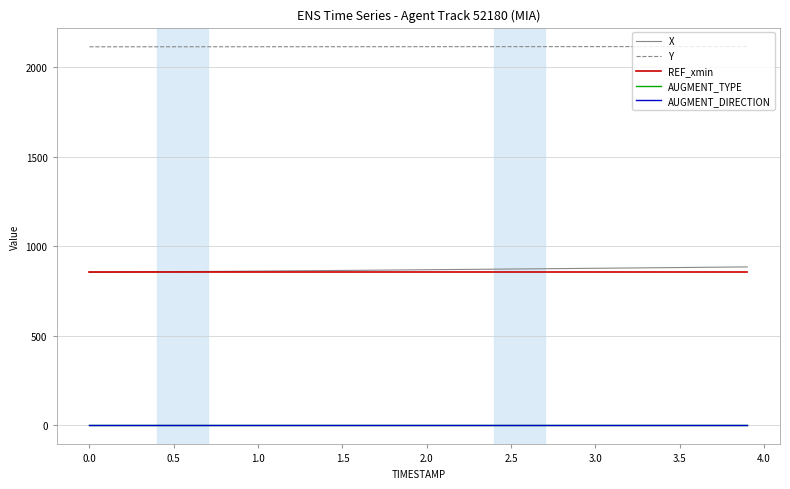

What is the maximum value shown in the chart?

2114.8